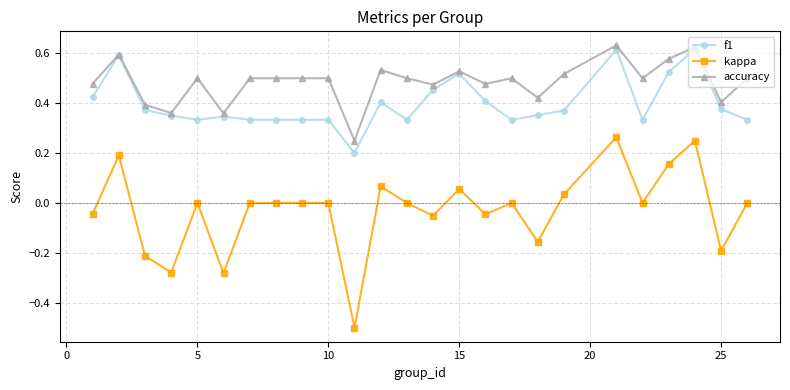

True or false: kappa and accuracy cross at least once.

False